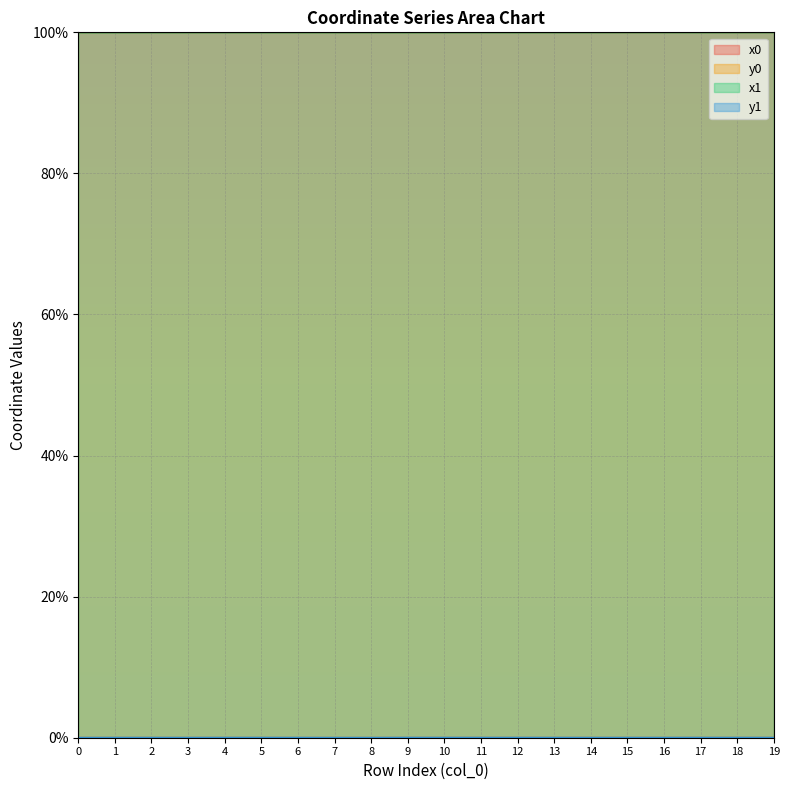

How many data points does each series have?

20